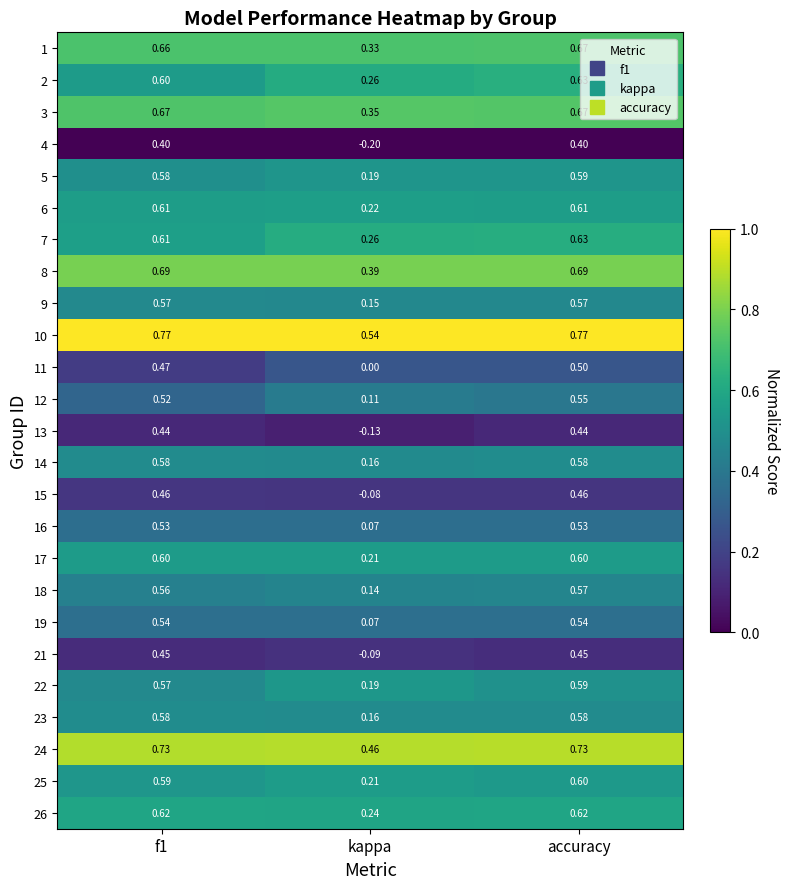

What is the spread (max minus min) of values at f1?

0.4